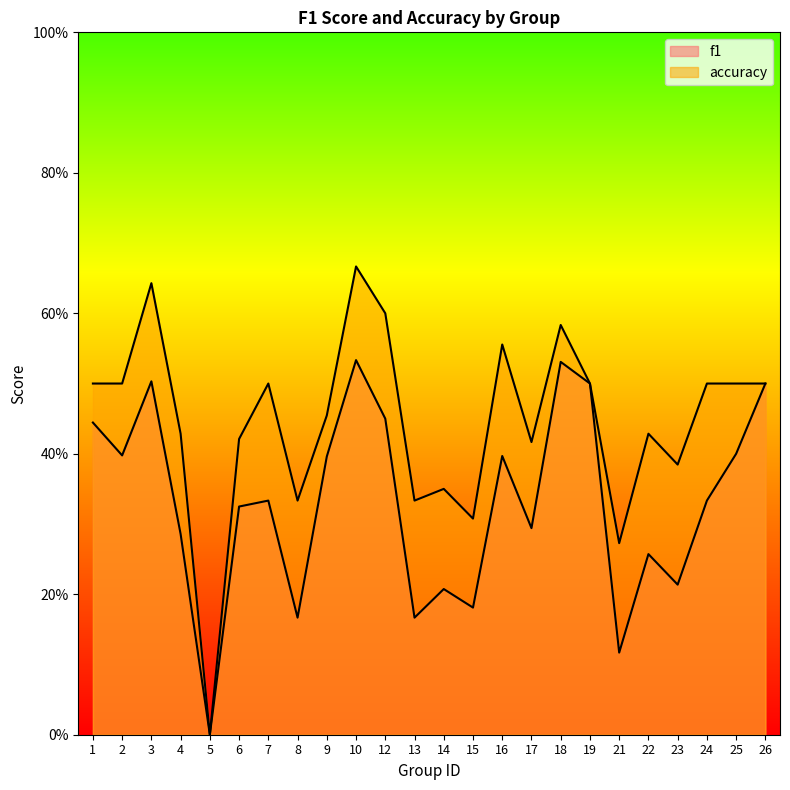

Does the chart display data point markers on the line(s)?

No